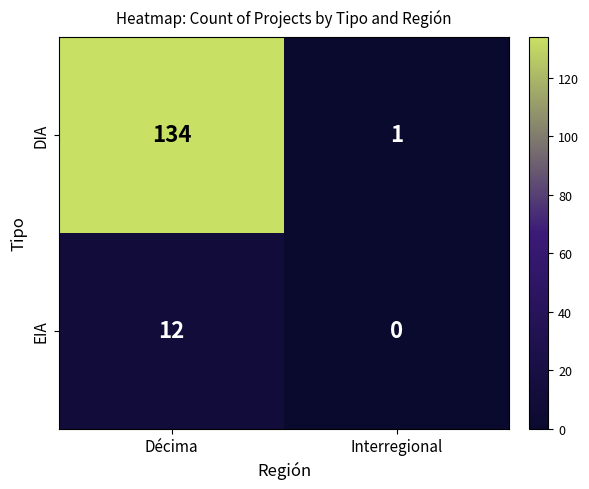

Reading left to right, extract all data points from this chart.

DIA: 134	1
EIA: 12	0